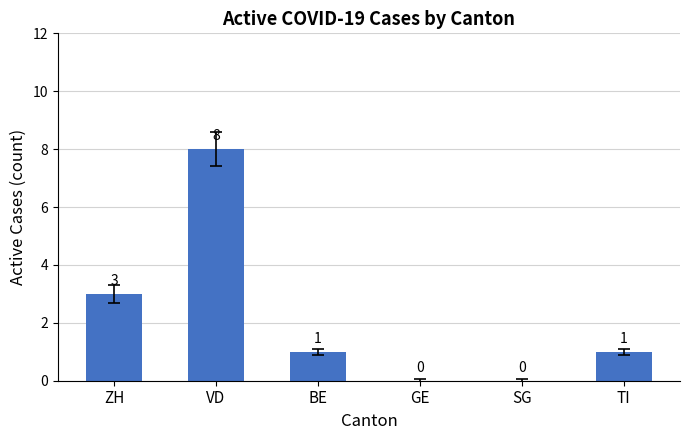

Is it true that the value at SG is 0?

True